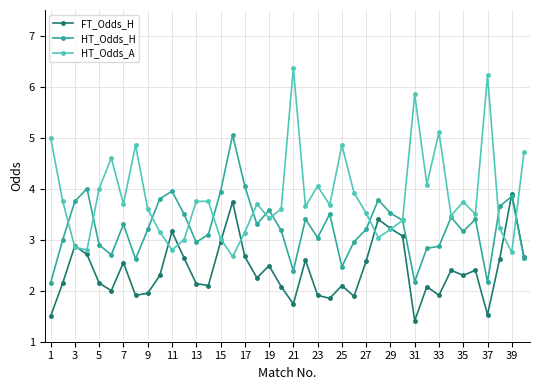

What is the highest value of the FT_Odds_H series?

3.9